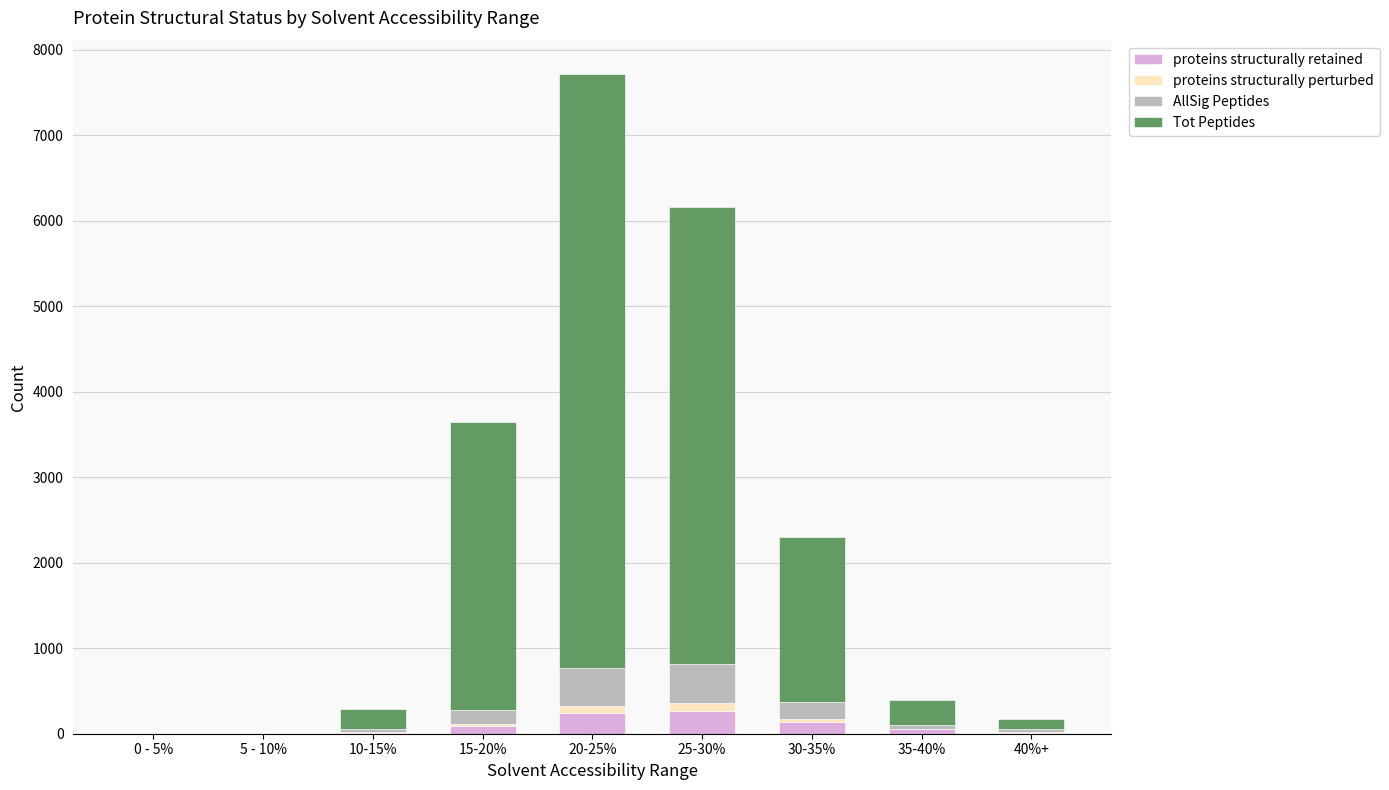

What is the maximum value for proteins structurally retained?

269